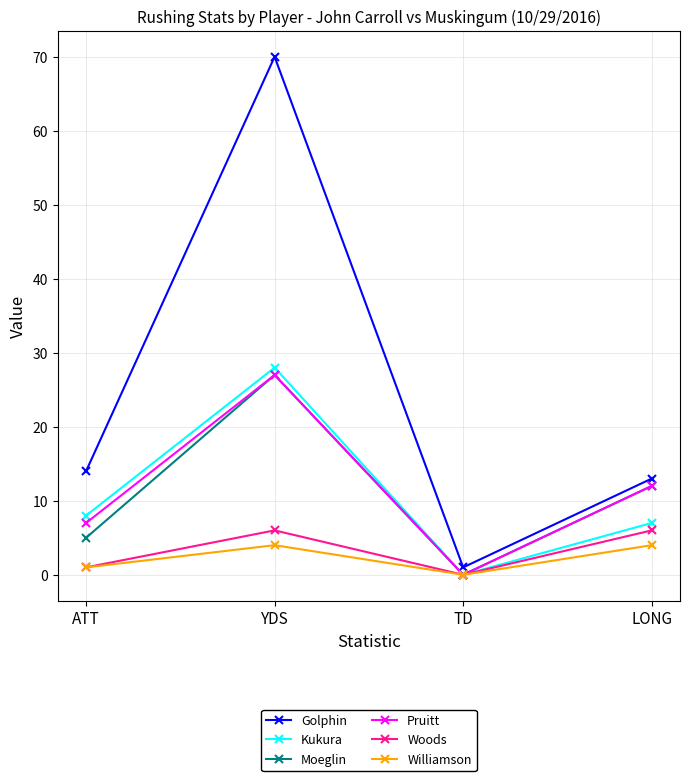

What is the total value across all series at TD?

1